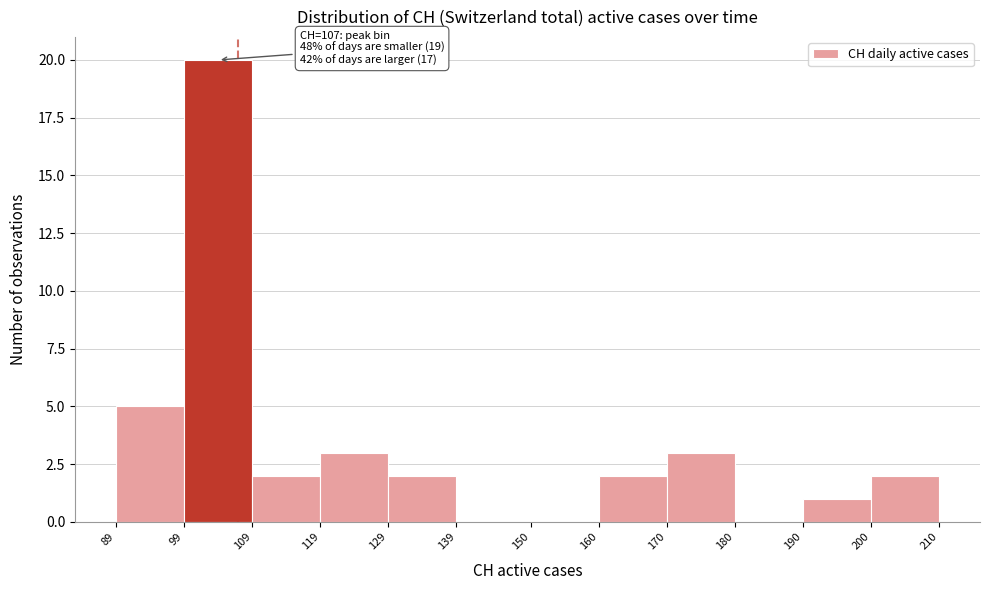

Which range on the x-axis has the tallest bar?

99 to 109